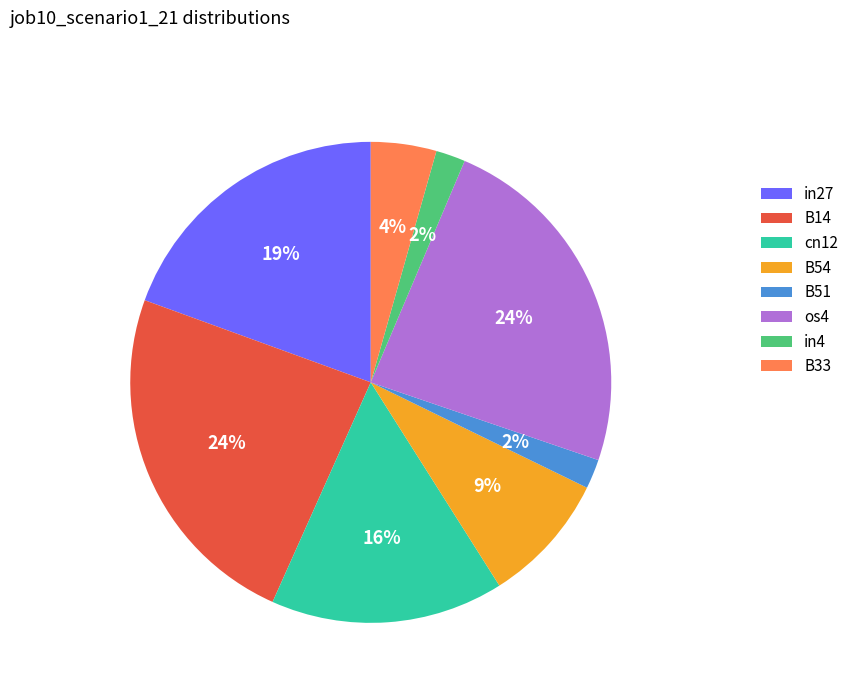

How many slices are in this pie chart?

8